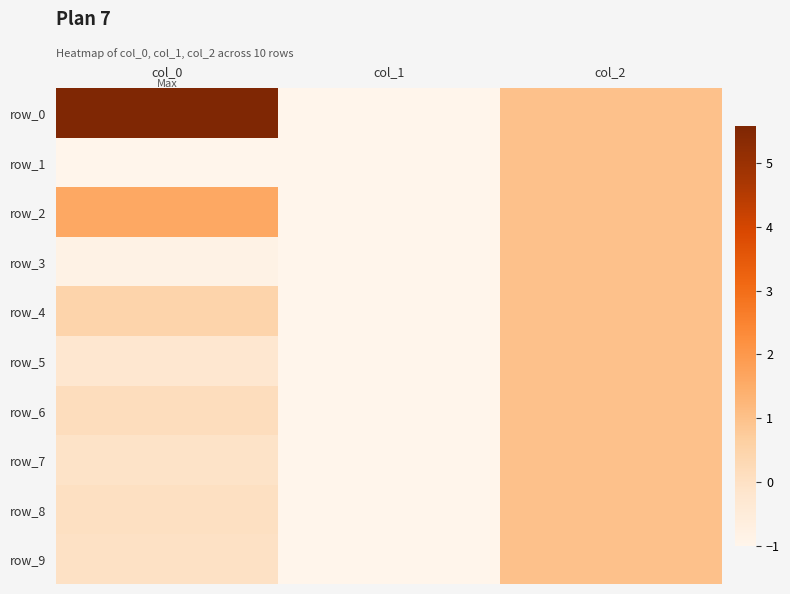

How many data points in row_8 are above 0?

2